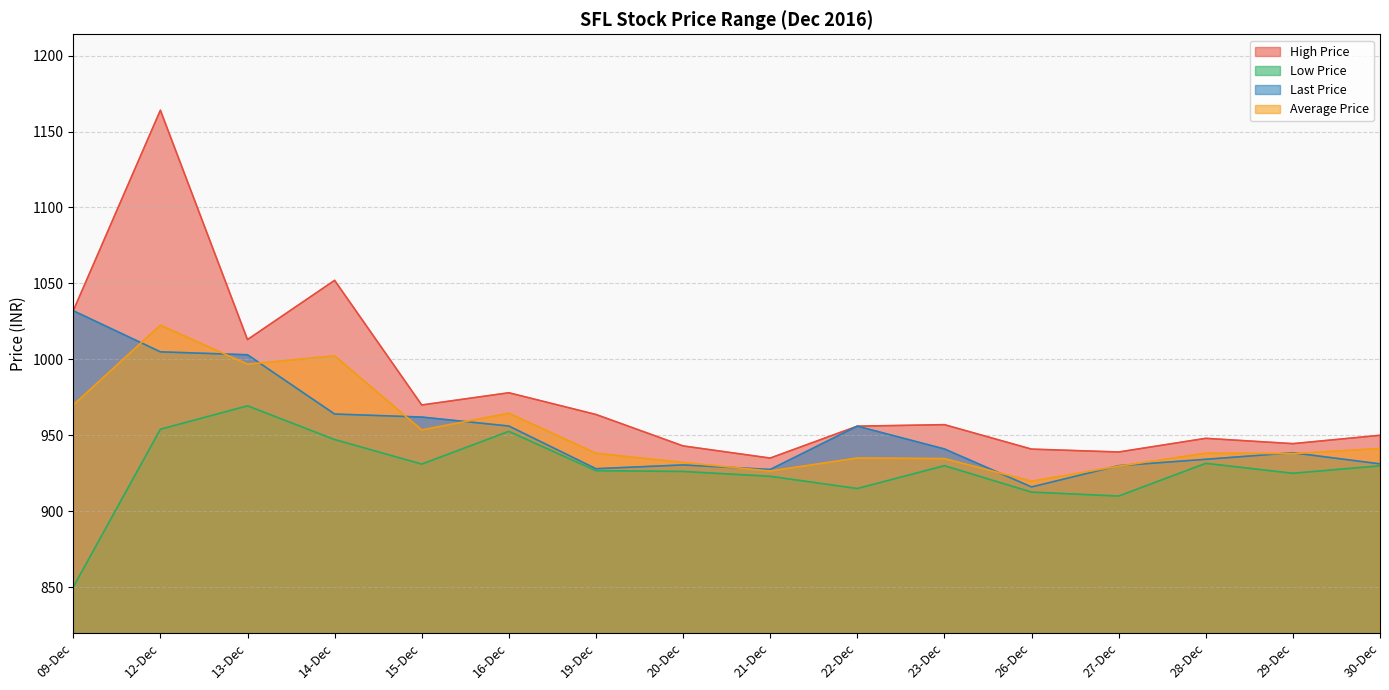

Between 28-Dec and 19-Dec, which is larger?

19-Dec